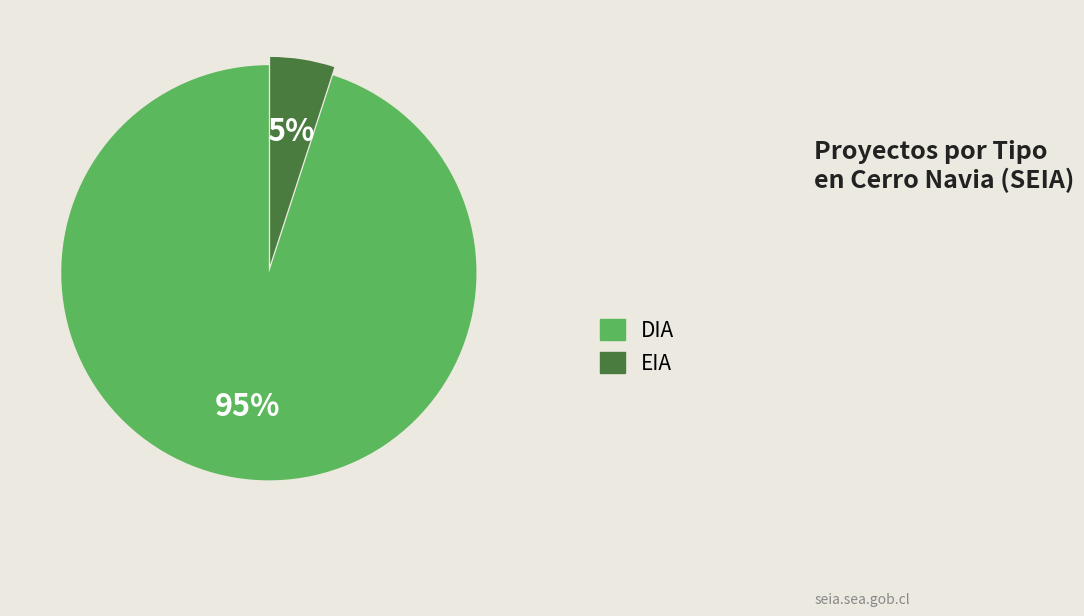

To the nearest percent, what is the average slice percentage?

50%